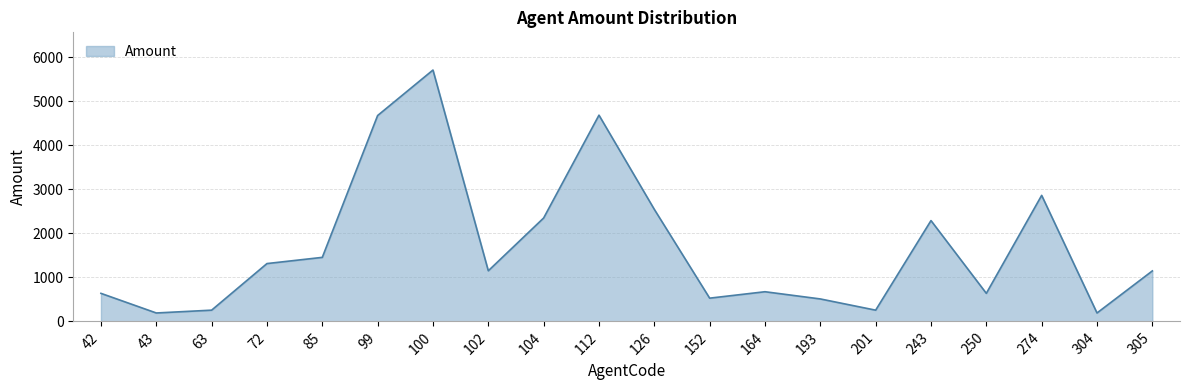

Between 193 and 305, which is larger?

305